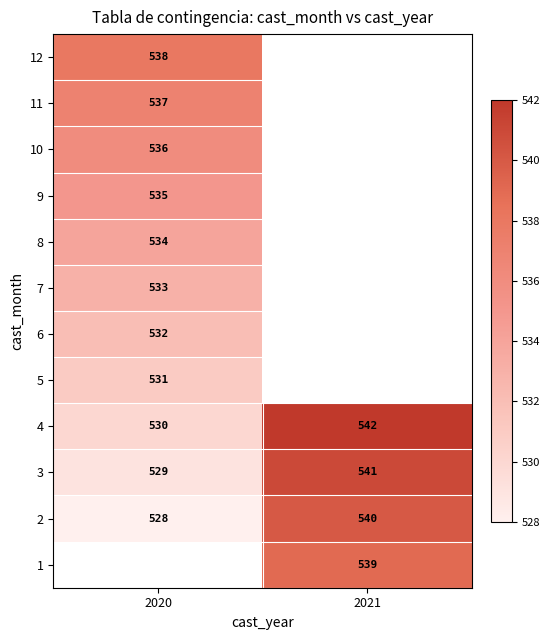

True or false: 4 has a value of 714 at 2020.

False